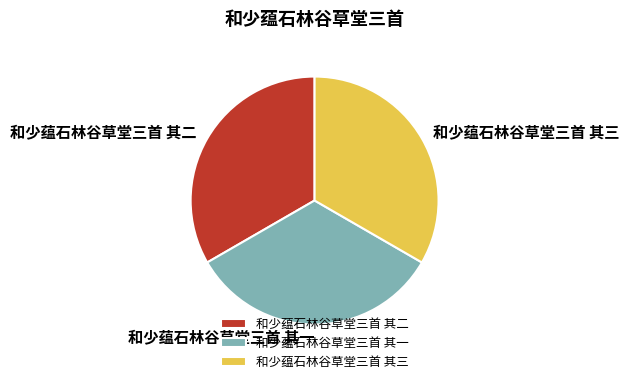

Is there any slice that represents more than half of the pie?

No